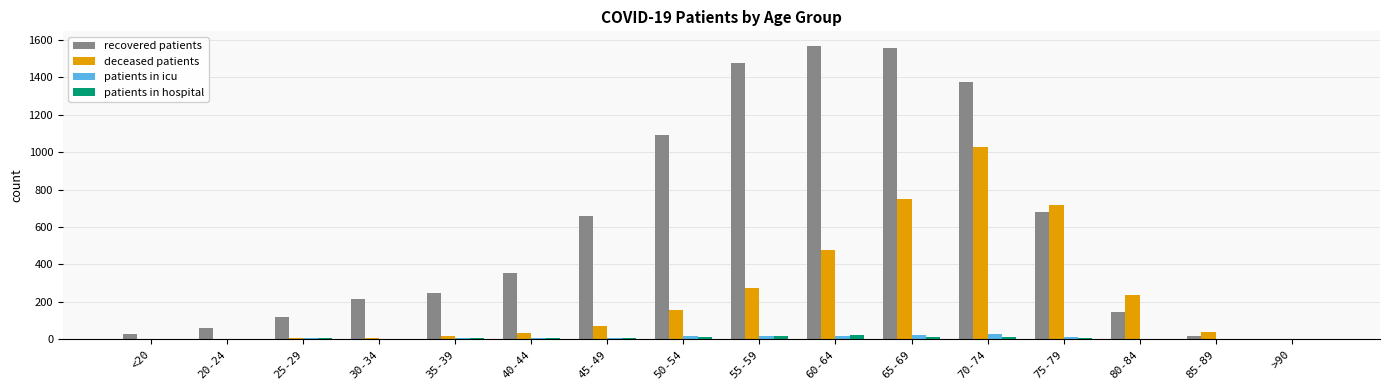

How many data points does each series have?

16